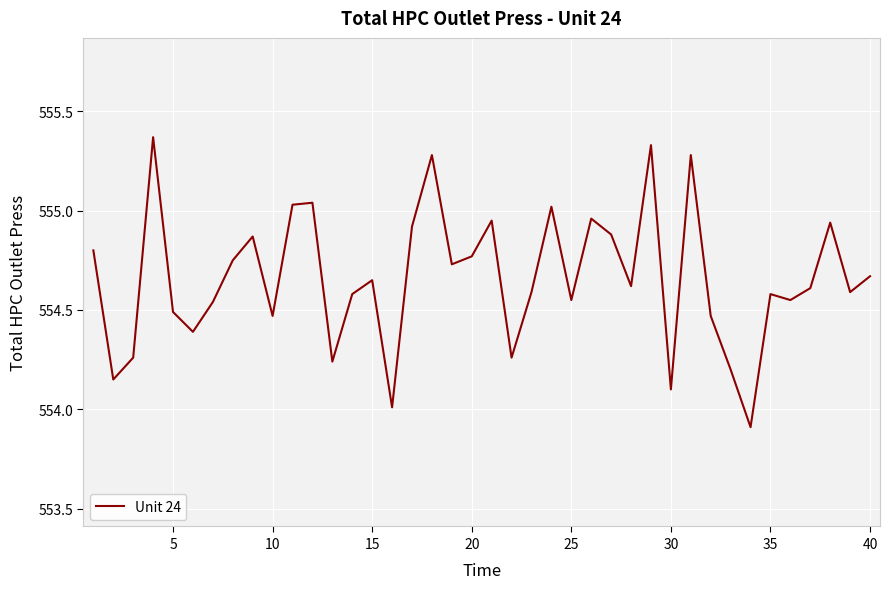

What is the difference between the maximum and minimum values?

1.5